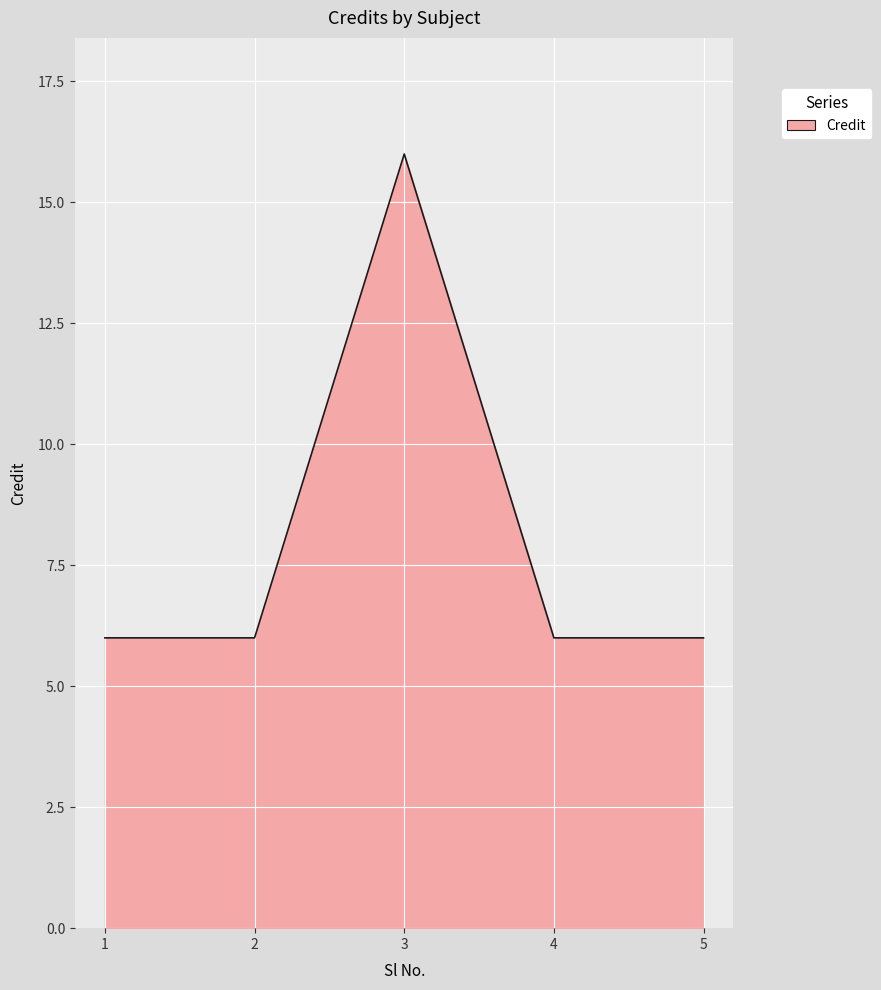

At which category does the data reach its first local peak?

3